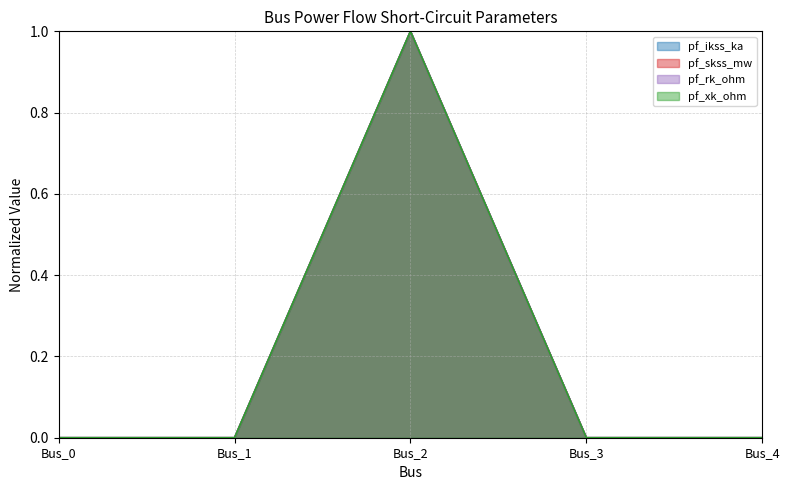

Does the chart display data point markers on the line(s)?

No